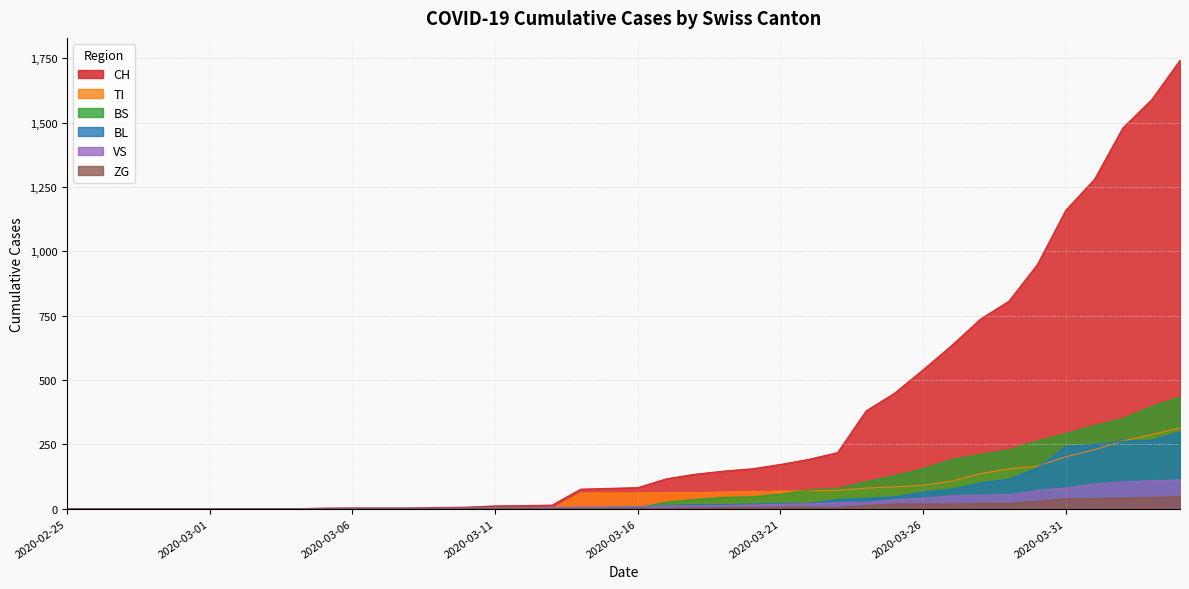

What is the label of the 16th point from the left?

2020-03-11